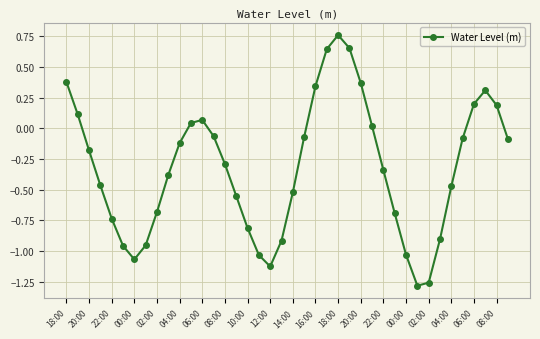

How many interior local valleys (lower than both neighbors) does the data have?

3